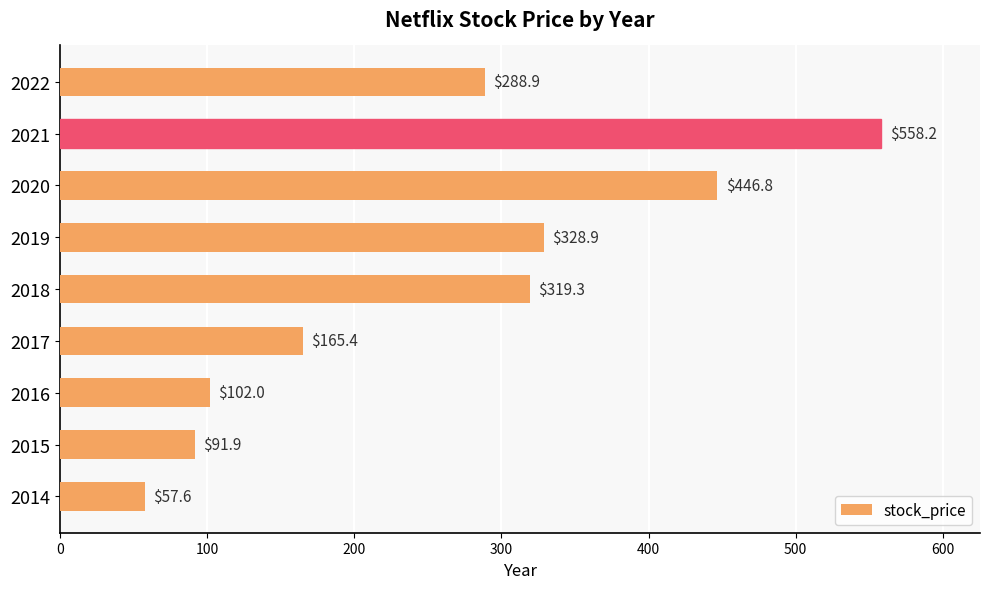

The value at 2021 is 983.7. True or false?

False